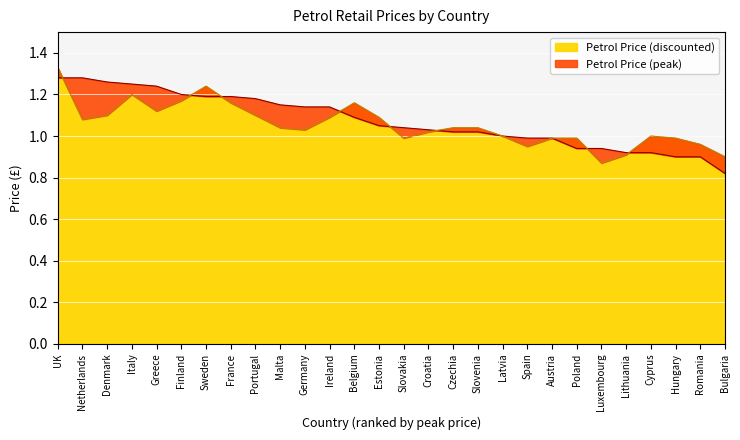

Between Belgium and Luxembourg, which is larger?

Belgium